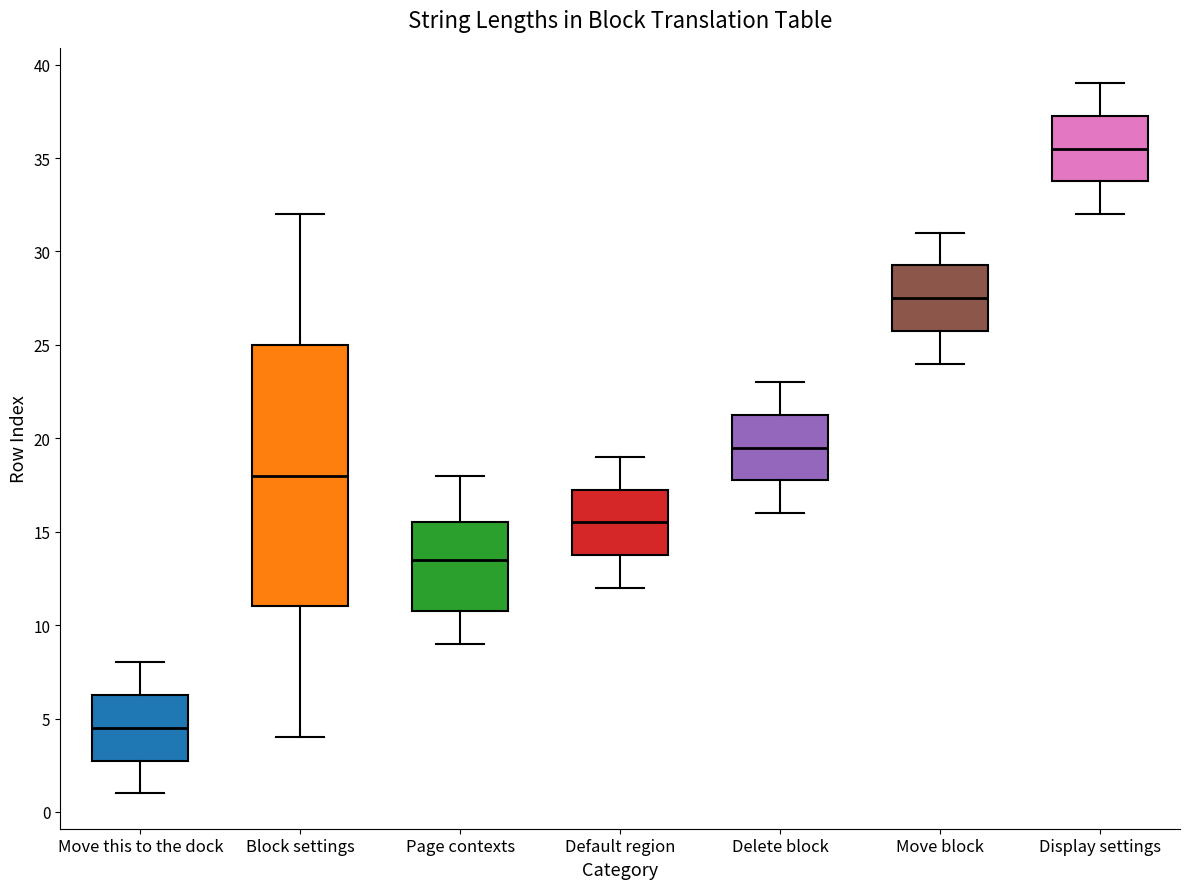

Which box's median line is the lowest?

Move this to the dock